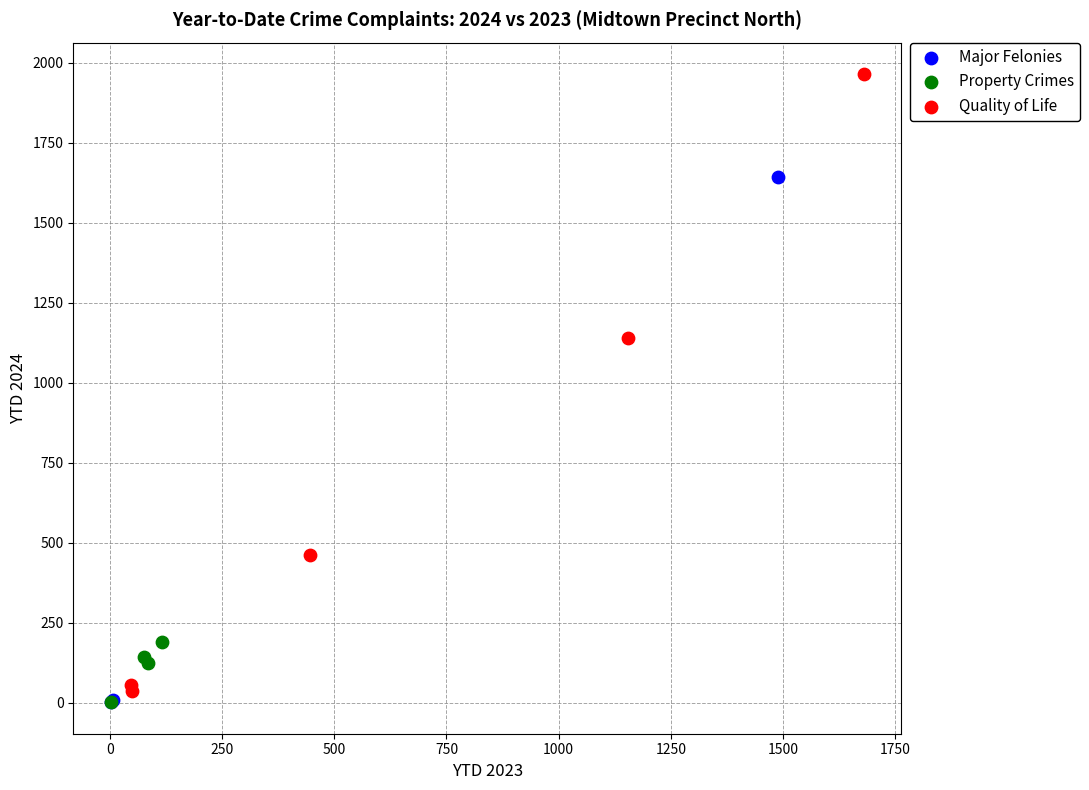

Which series has the largest Y range (max minus min)?

Quality of Life